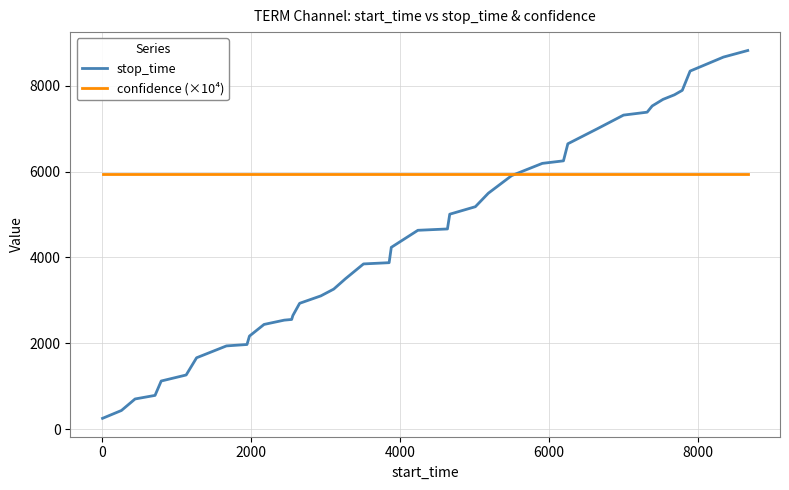

Which series has the largest total across all categories?

confidence (×10⁴)